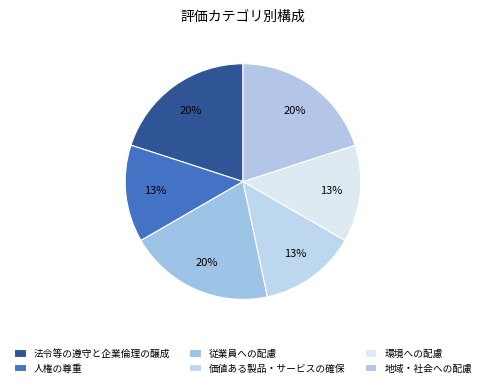

To the nearest percent, what is the difference between the 従業員への配慮 and 環境への配慮 slice percentages?

7%